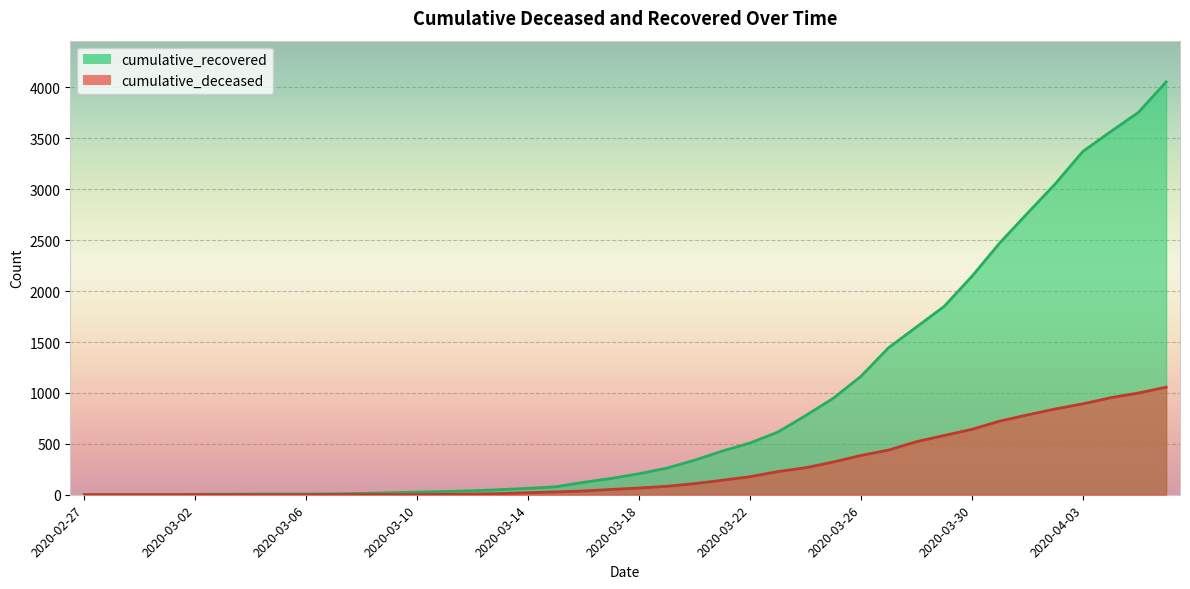

What position from the left is 2020-03-23?

26